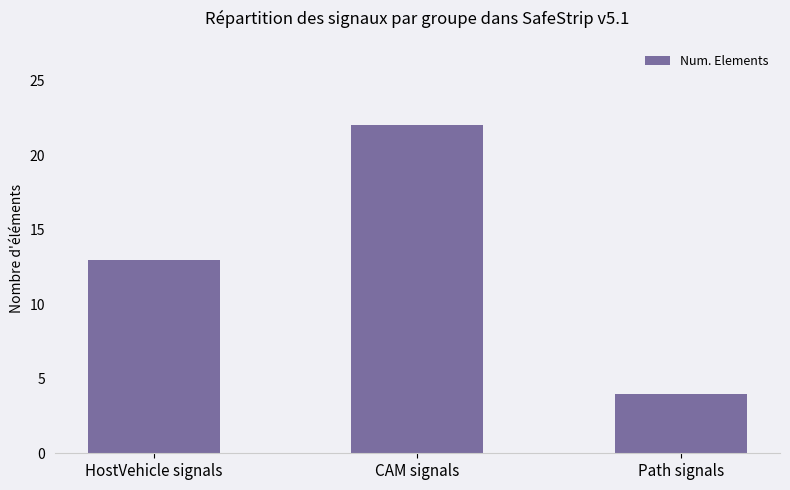

Where is the data nearest to the value 13?

HostVehicle signals